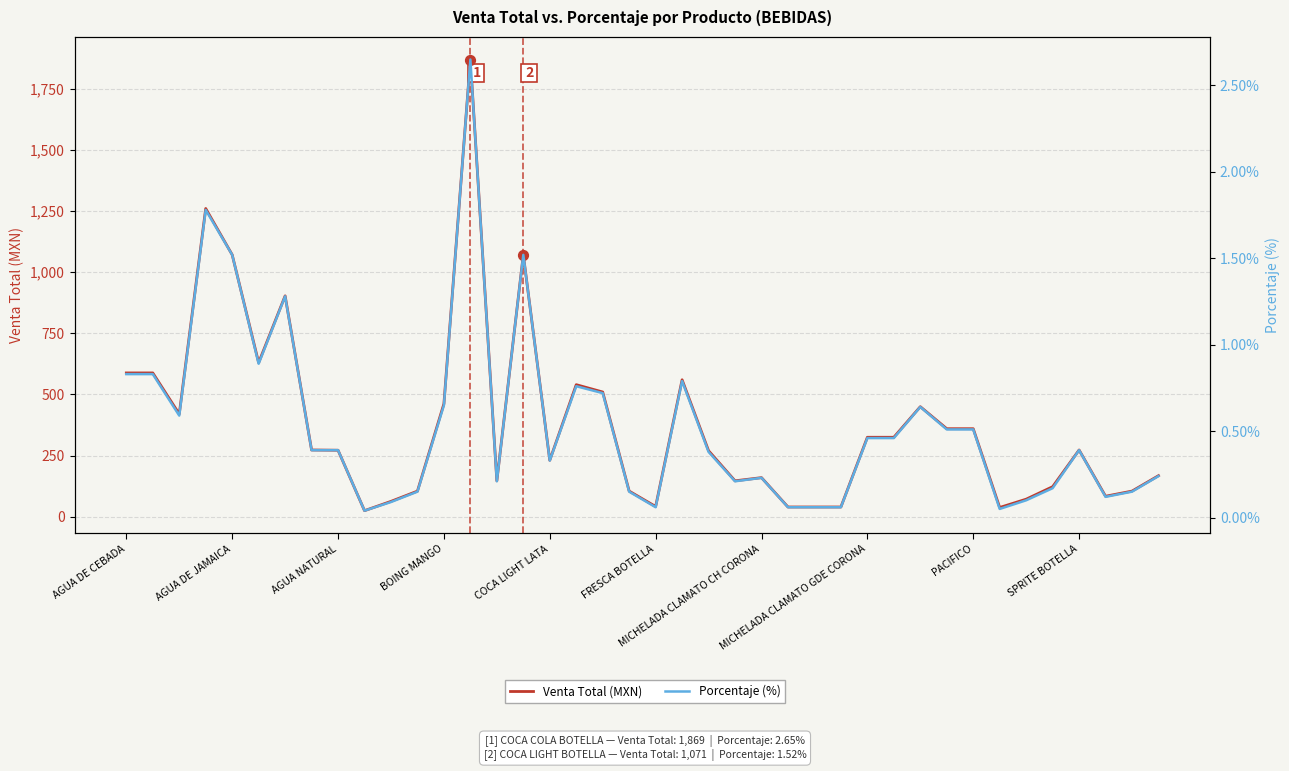

Which series has the largest total across all categories?

Venta Total (MXN)